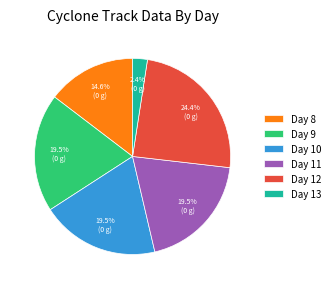

Which has a higher value, Day 13 or Day 12?

Day 12